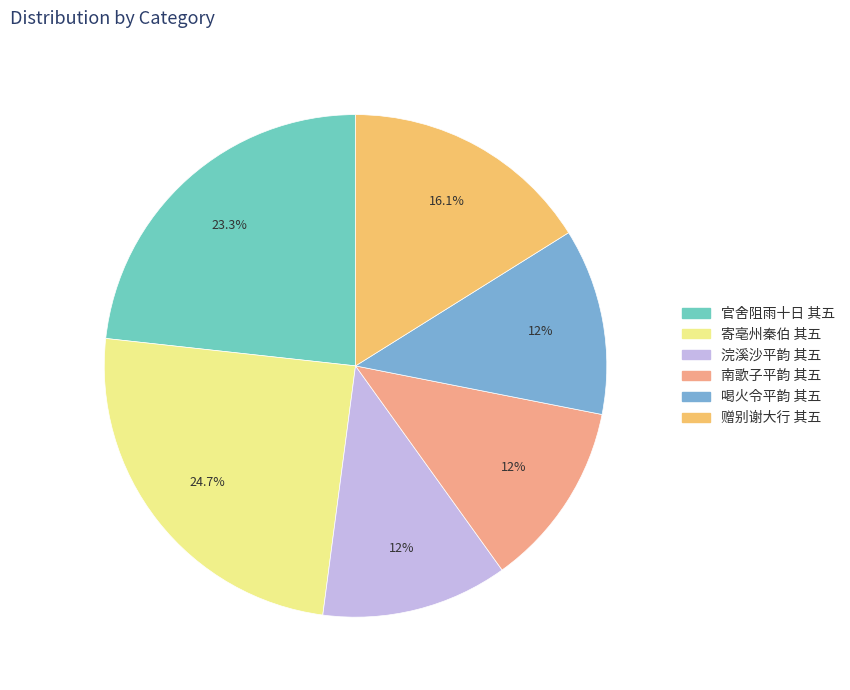

Is there any slice that represents more than half of the pie?

No